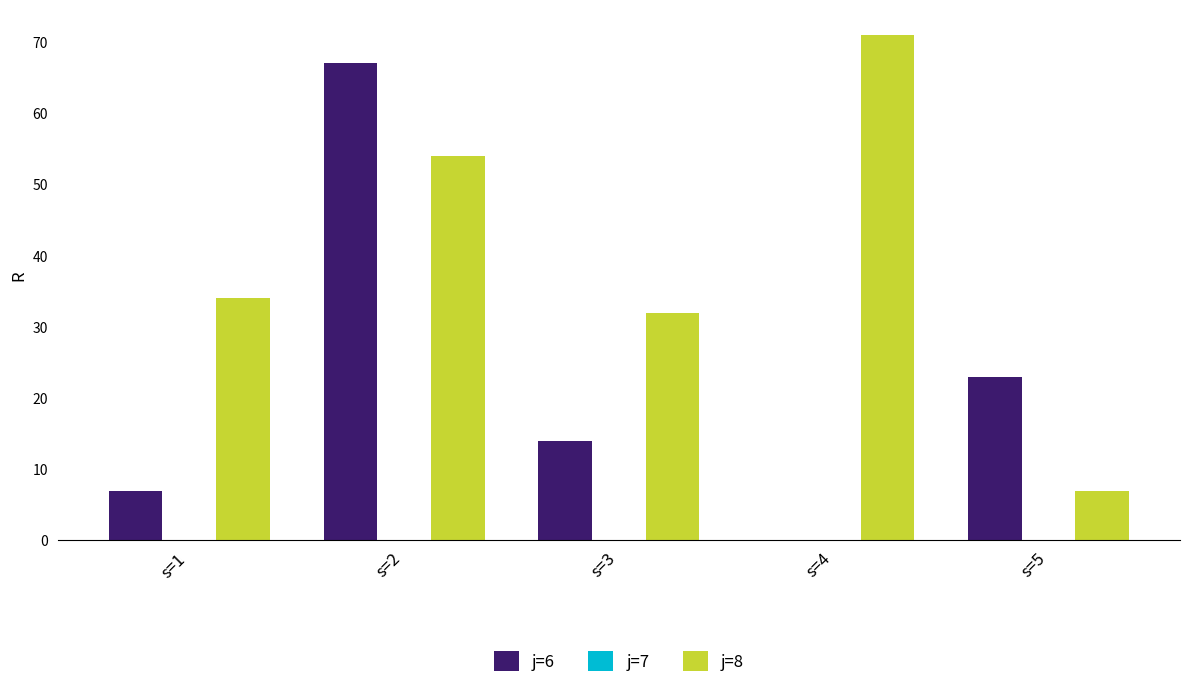

Reading left to right, list all the values displayed in this chart.

j=6: 7	67	14	0	23
j=8: 34	54	32	71	7